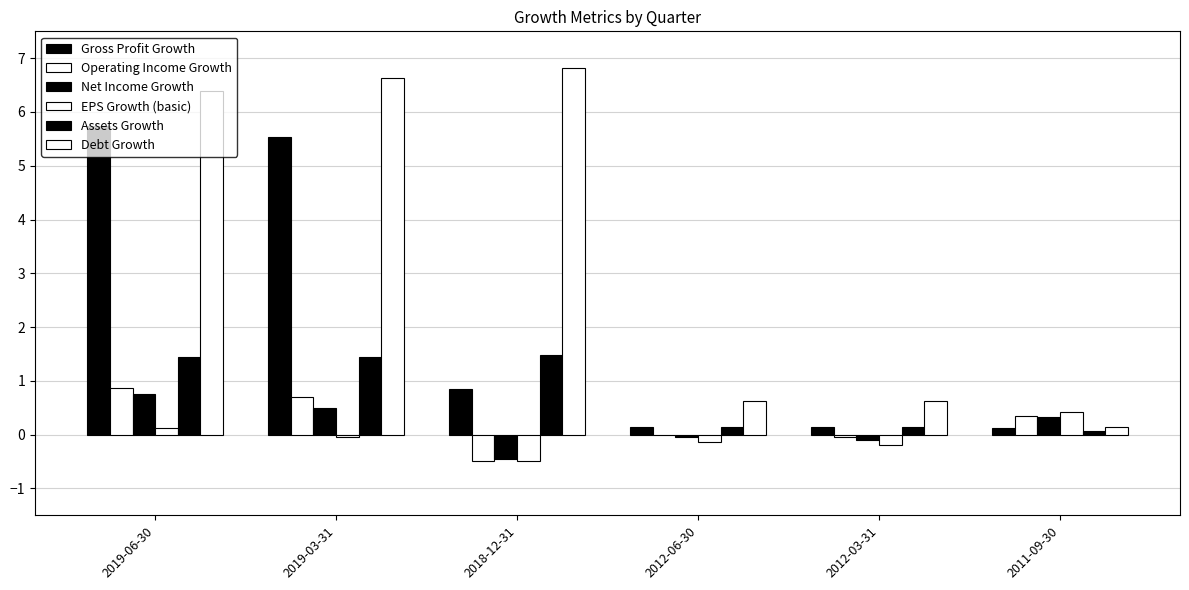

How many groups of bars are there?

6